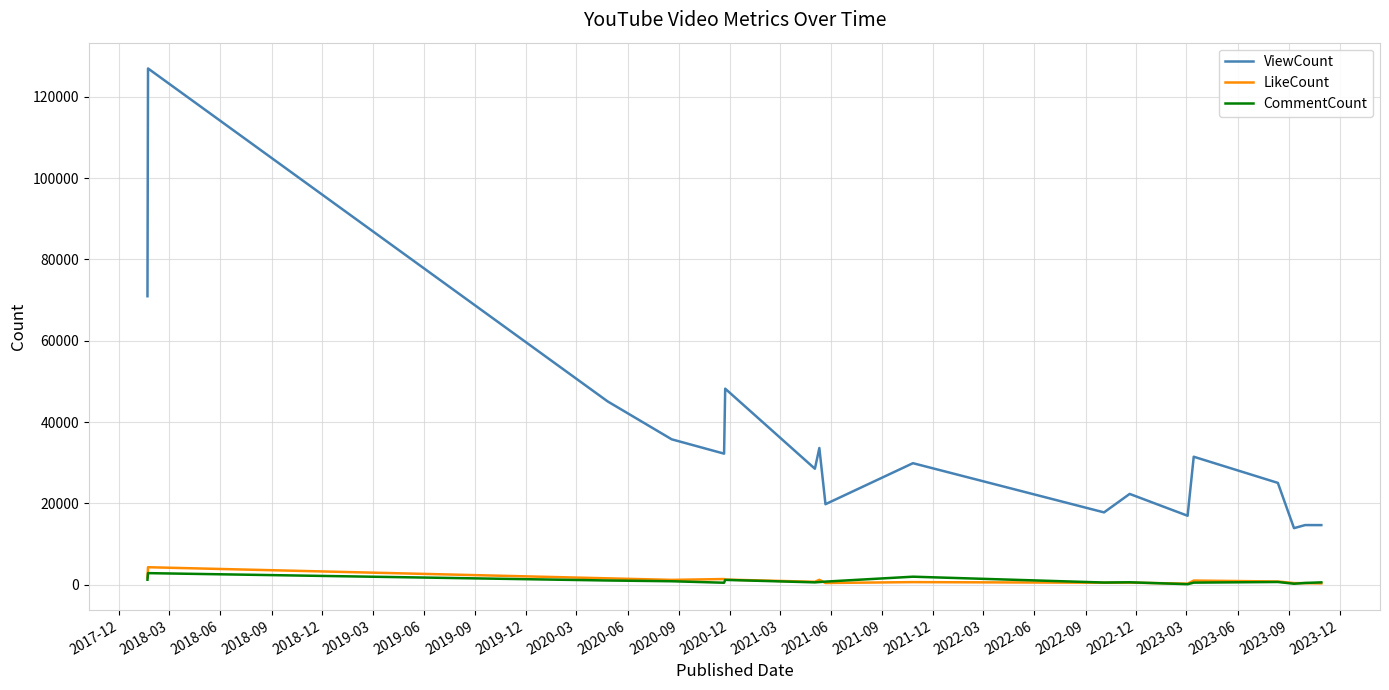

How many distinct data groups are displayed?

3